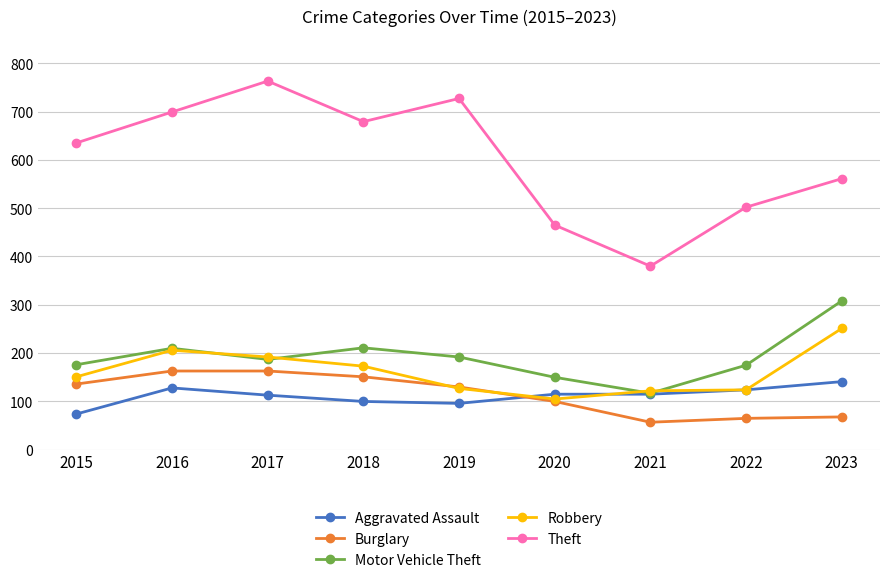

Where is Robbery nearest to the value 178?

2018